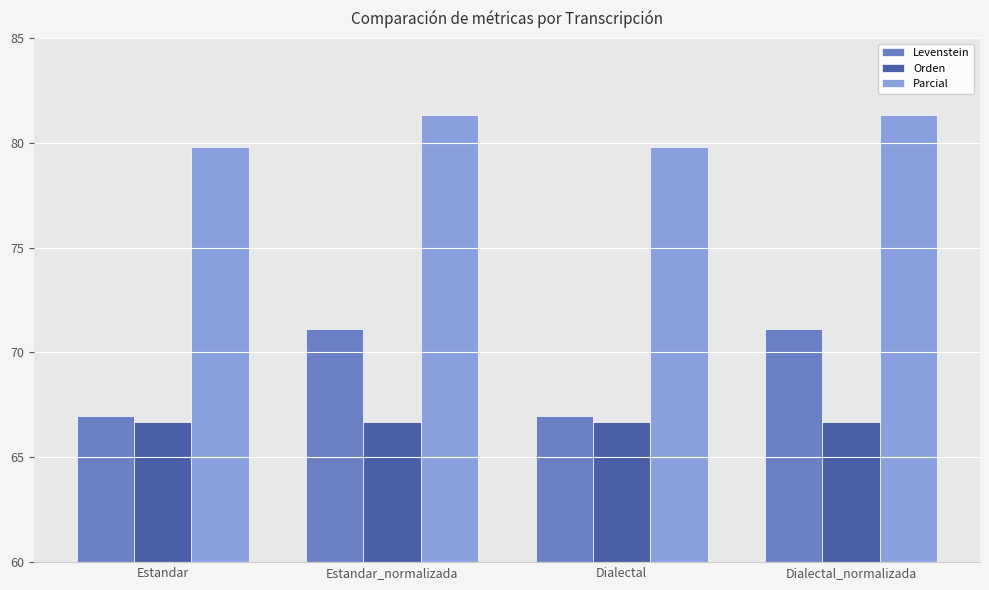

Is it true that Parcial equals 134.4 at Estandar_normalizada?

False